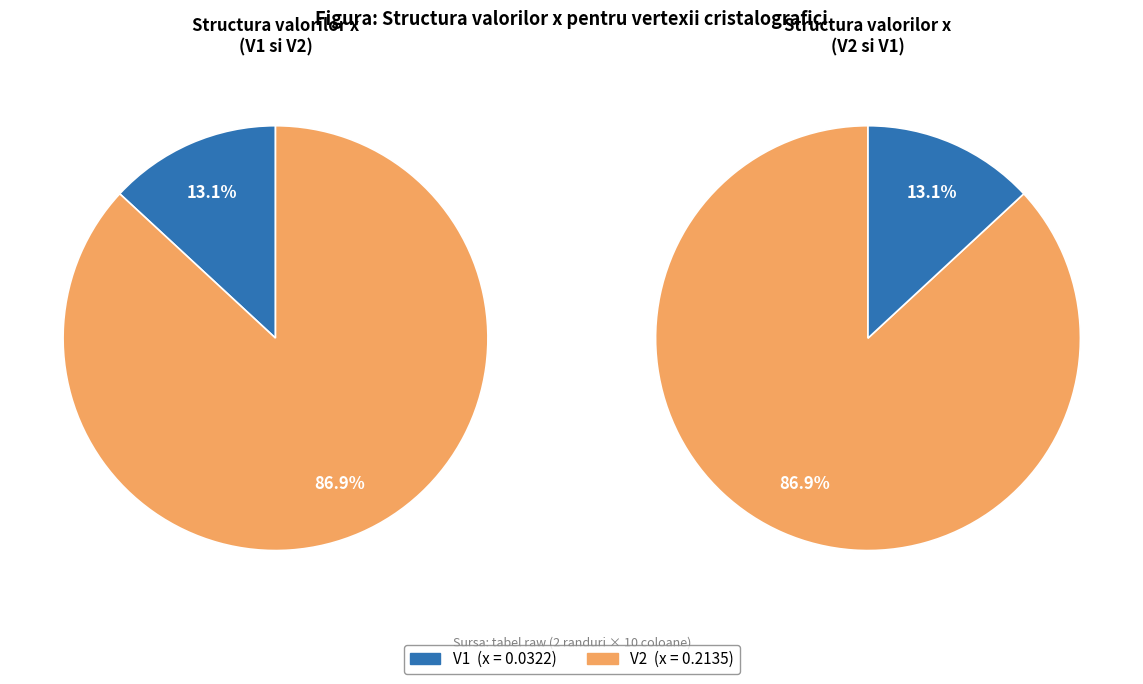

What portion of the pie excludes V2?

13.1%